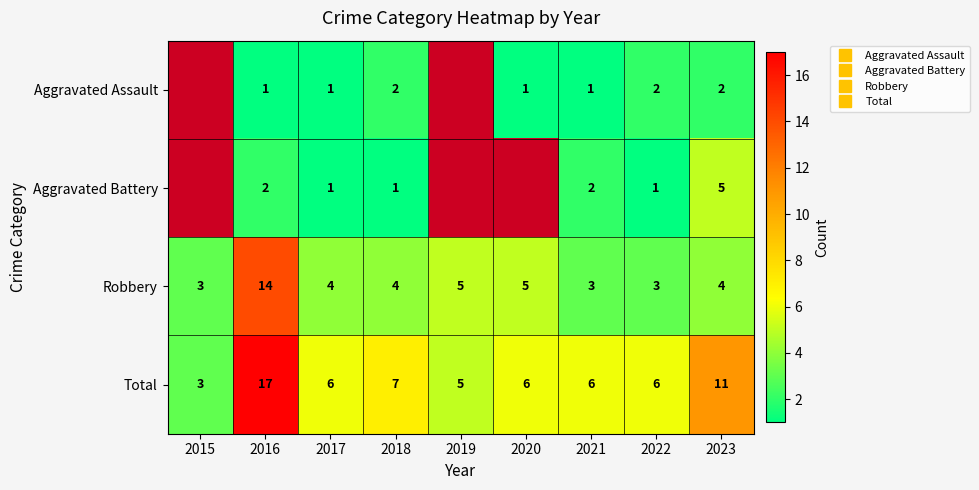

At which category does the chart reach its minimum across all series?

2016